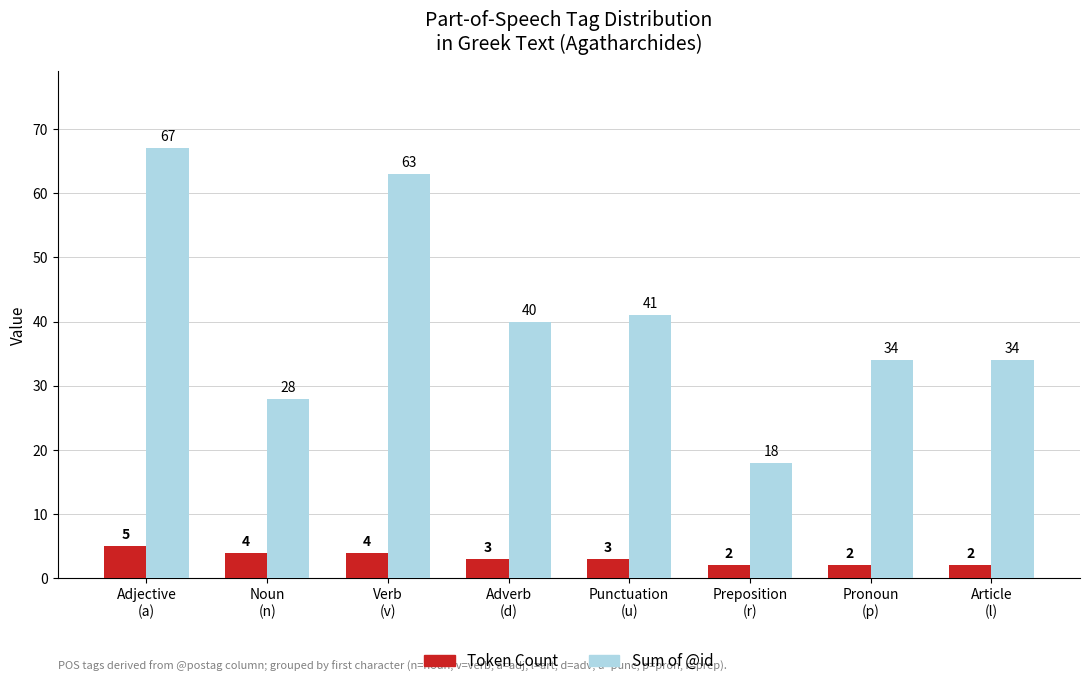

What is the difference between the maximum and minimum values in the Sum of @id series?

49